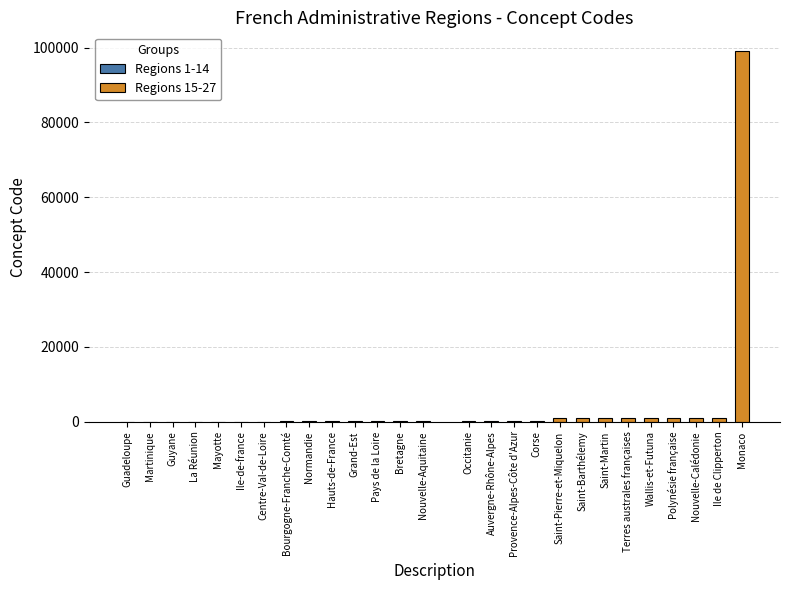

What is the change in value from Hauts-de-France to Wallis-et-Futuna?

+954